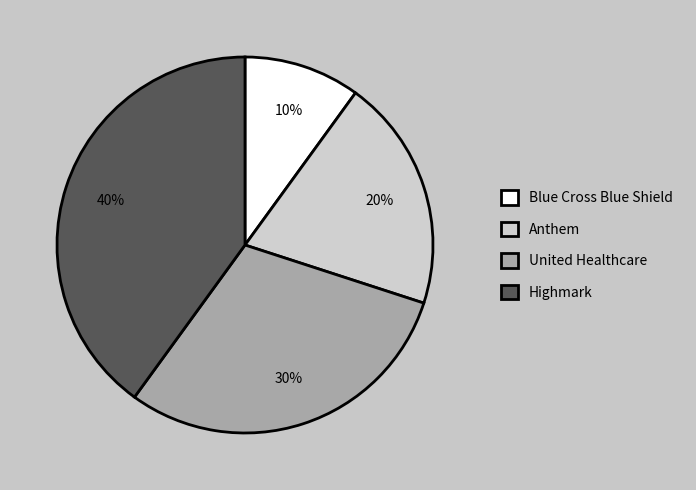

To the nearest percent, what is the difference between the largest and smallest slice percentages?

30%